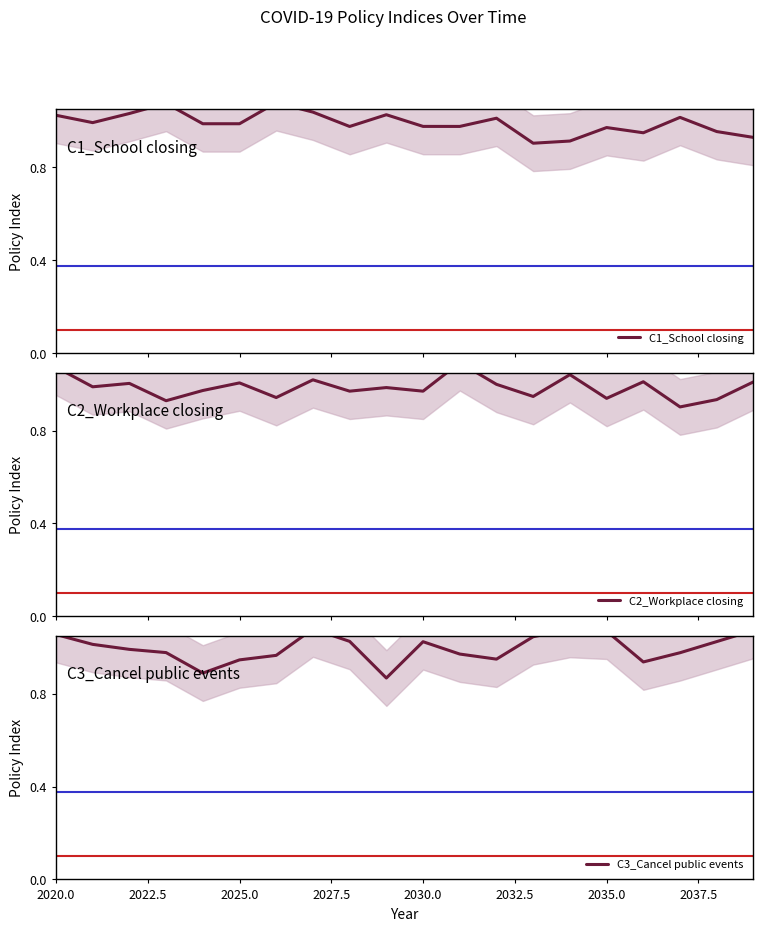

Reading right to left, what are all the values shown in this chart?

C1_School closing: 0.9	1.0	1.0	0.9	1.0	0.9	0.9	1.0	1.0	1.0	1.0	1.0	1.0	1.1	1.0	1.0	1.1	1.0	1.0	1.0
C2_Workplace closing: 1.0	0.9	0.9	1.0	0.9	1.0	0.9	1.0	1.1	1.0	1.0	1.0	1.0	0.9	1.0	1.0	0.9	1.0	1.0	1.1
C3_Cancel public events: 1.1	1.0	1.0	0.9	1.1	1.1	1.0	0.9	1.0	1.0	0.9	1.0	1.1	1.0	0.9	0.9	1.0	1.0	1.0	1.1